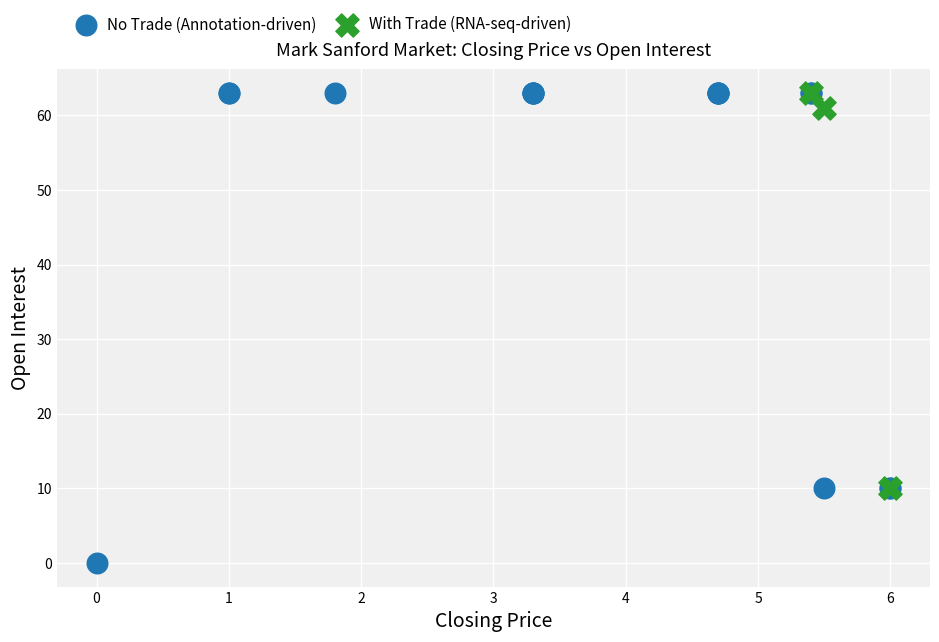

Which series has the largest Y range (max minus min)?

No Trade (Annotation-driven)